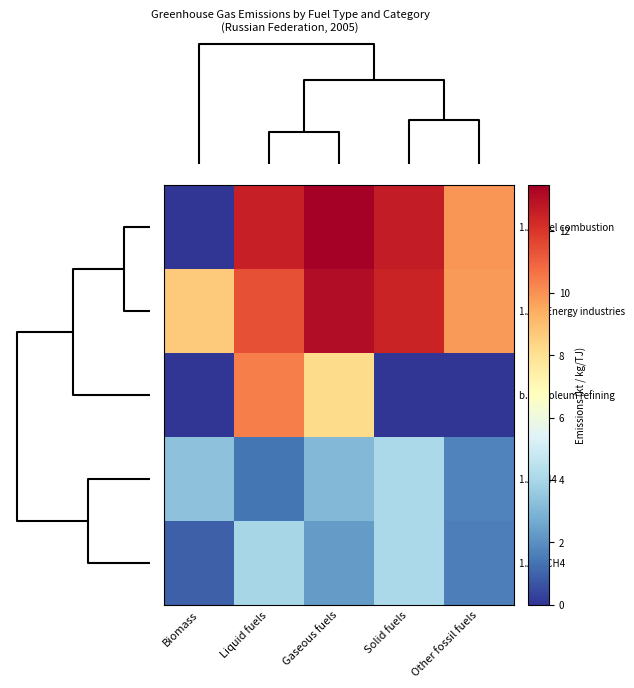

How many series are shown in this chart?

5